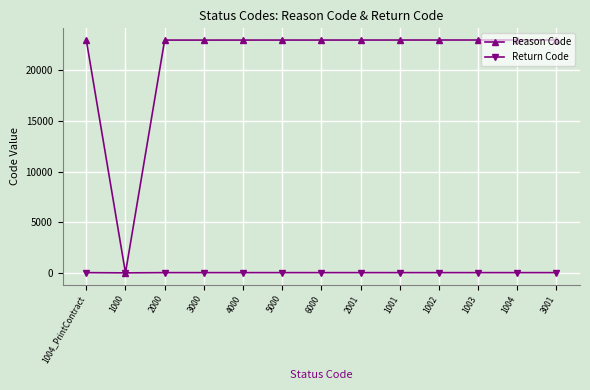

The Reason Code series shows 7260 at 2000. True or false?

False